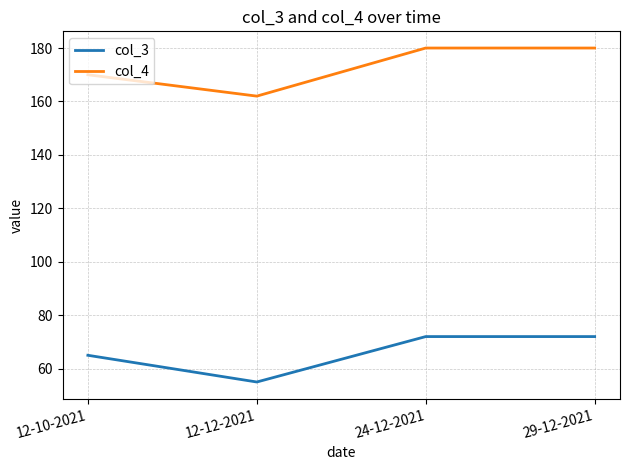

True or false: col_3 and col_4 intersect in this chart.

False